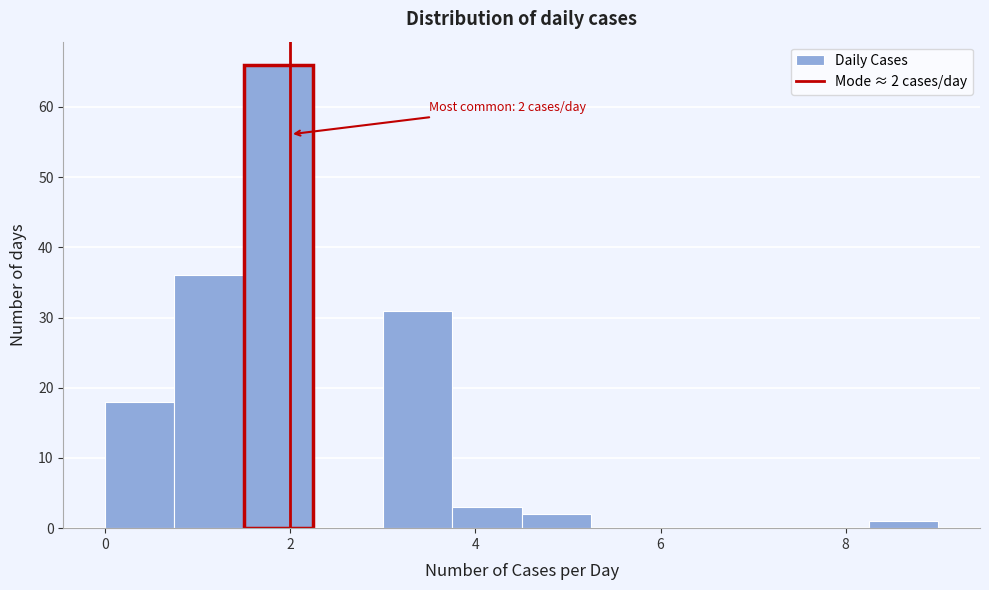

Around what value on the x-axis is the tallest bar? Give the approximate position of its centre, as read against the axis.

1.8